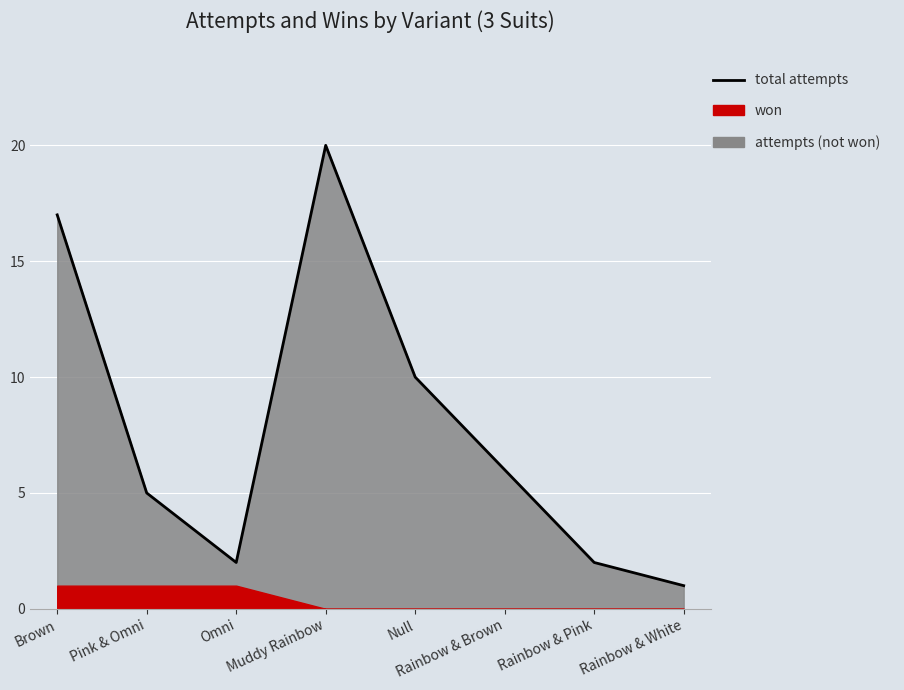

At which label does the data first exceed 6?

Brown